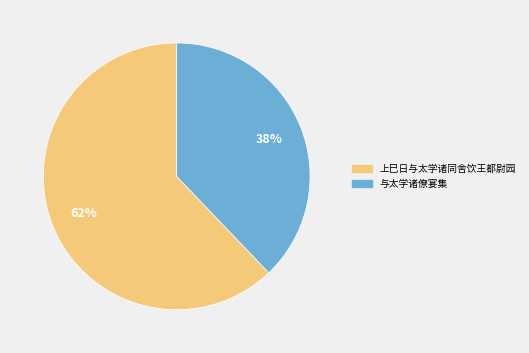

To the nearest percent, what portion does 上巳日与太学诸同舍饮王都尉园 represent?

62%